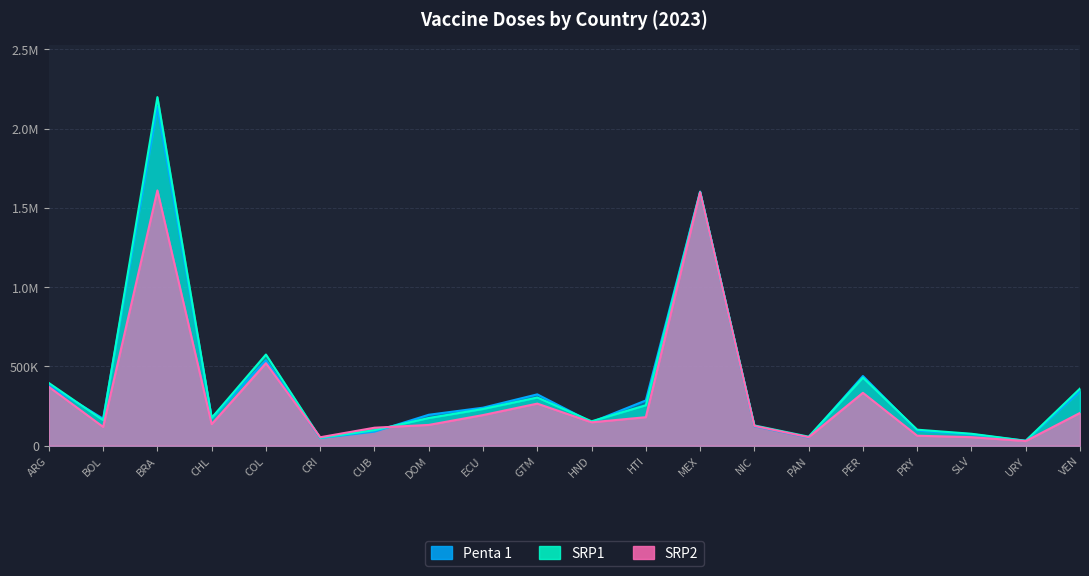

What is the maximum value for Penta 1?

2136620